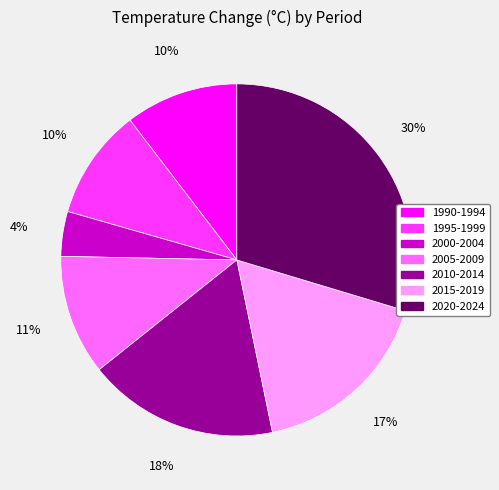

Combined, do 1995-1999 and 2005-2009 account for over 50%?

No